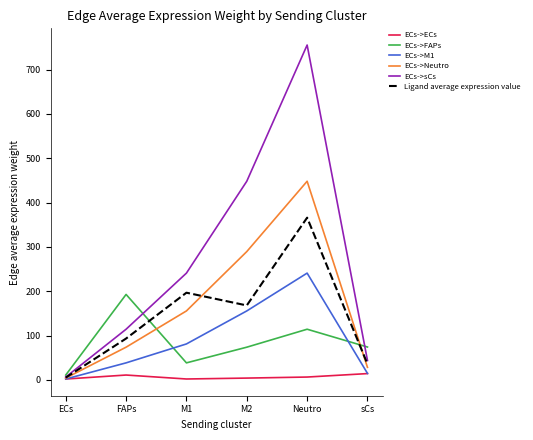

Which series has the largest total across all categories?

ECs->sCs